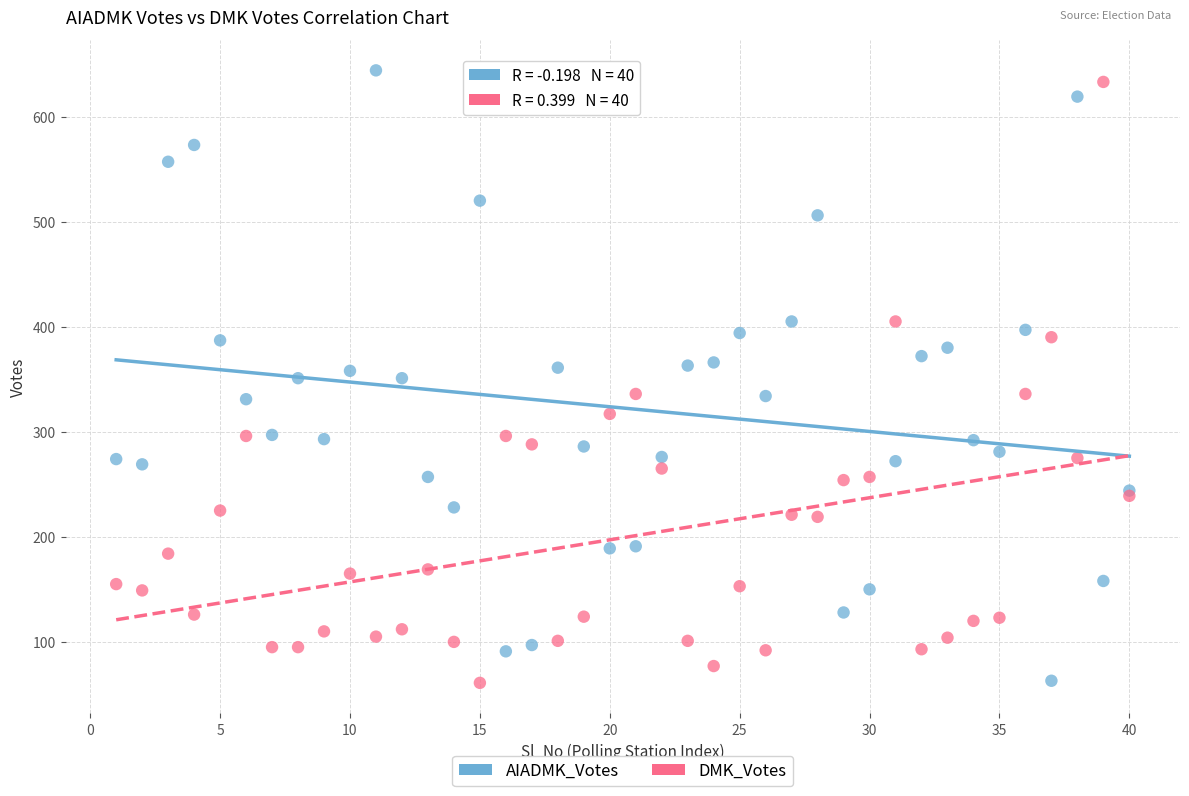

What is the X range (max minus min) for the scatter plot?

39